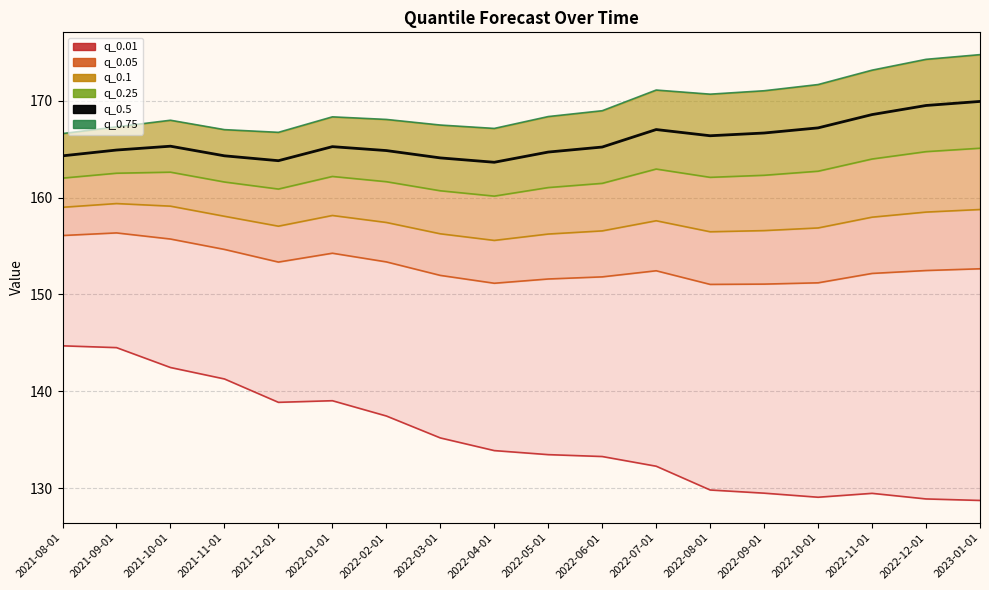

Which series has the widest spread of values?

q_0.01